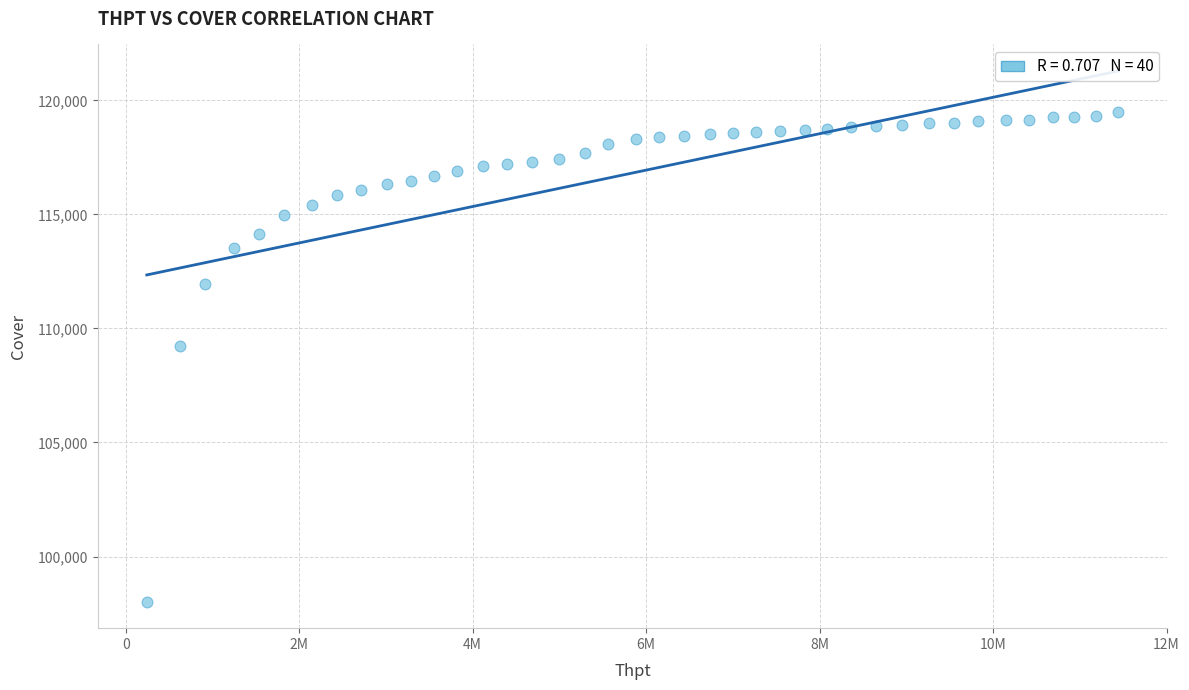

What Y value in the scatter plot is closest to 108757?

109217